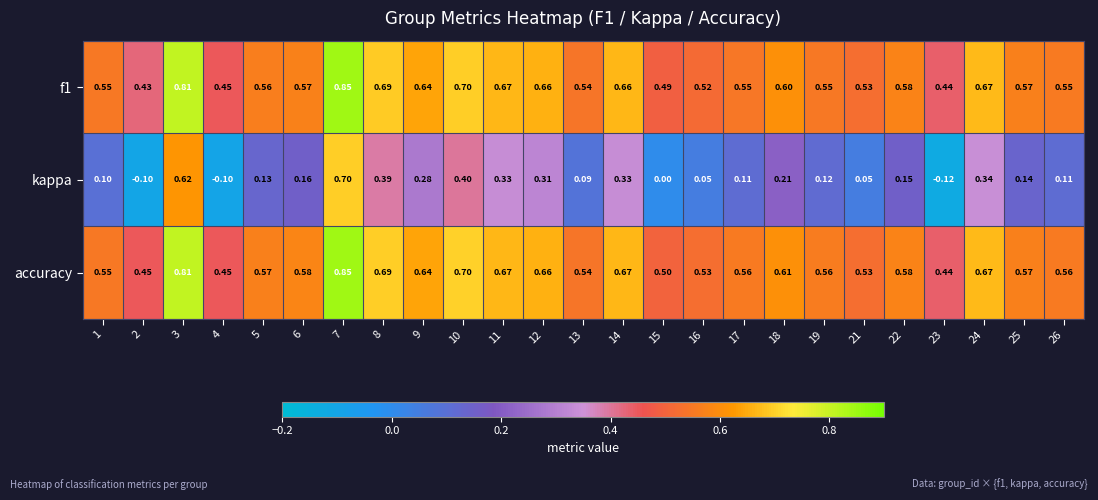

Between 22 and 26, which series saw the biggest shift?

kappa